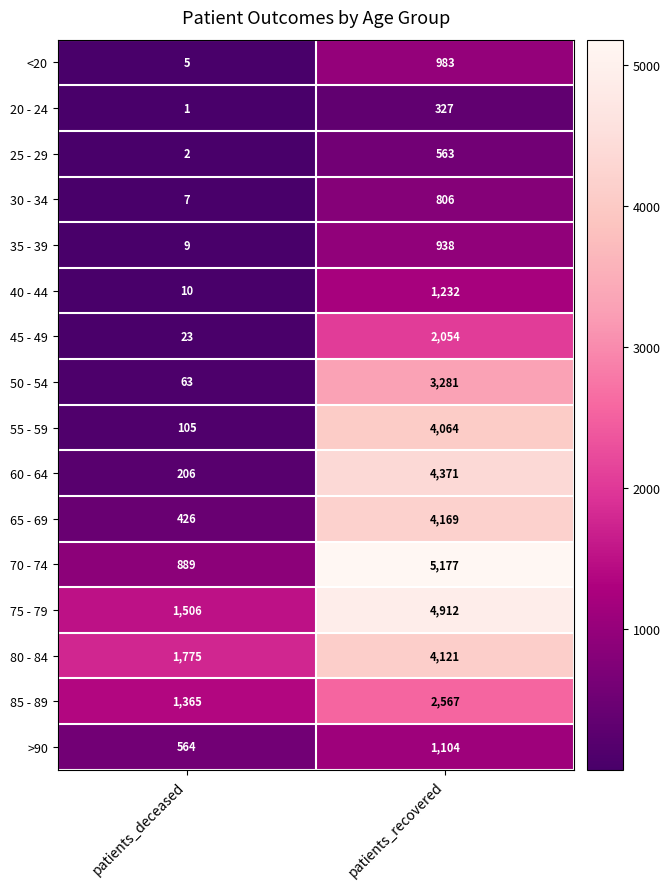

What is the sum of the 60 - 64 values at patients_recovered and patients_deceased?

4577